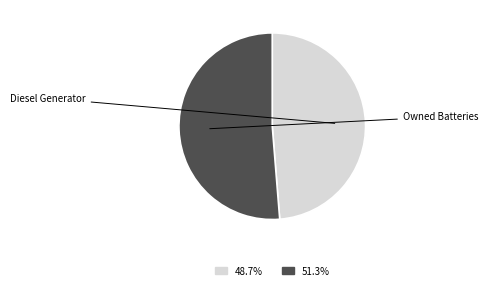

Does any single category account for the majority?

Yes